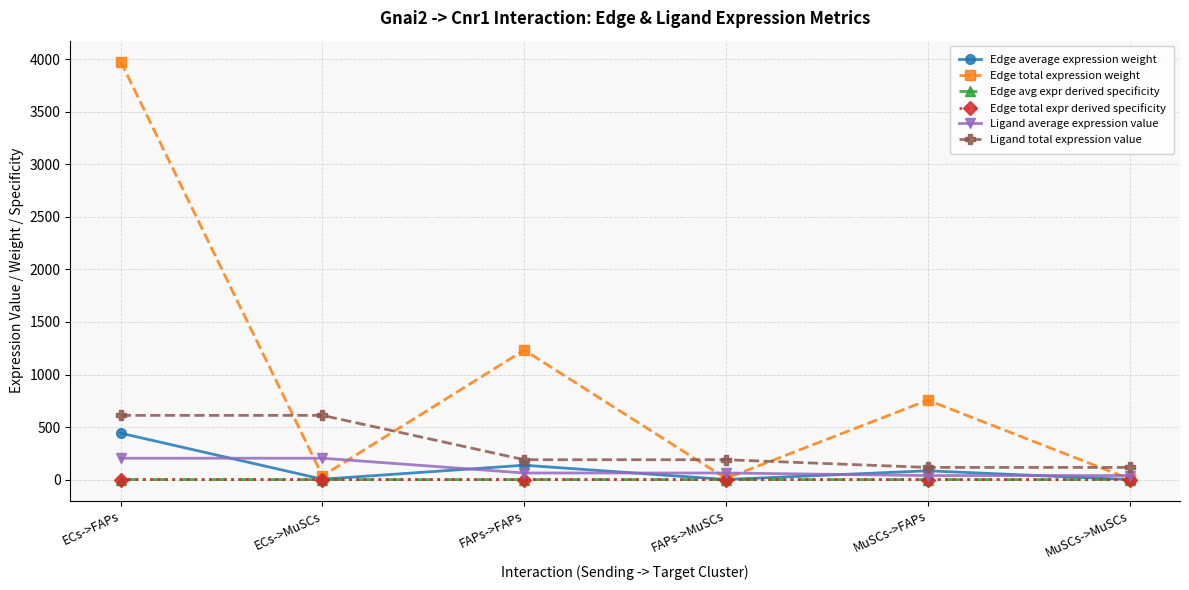

True or false: Ligand average expression value has more than 0 interior local peaks.

False